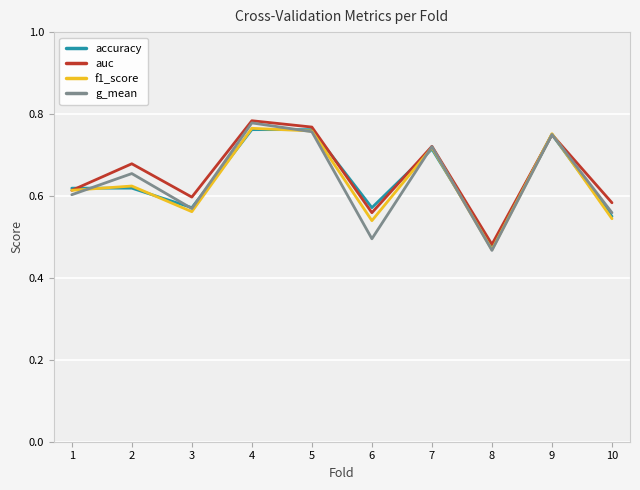

In accuracy, how many points are lower than both neighbors (excluding endpoints)?

3